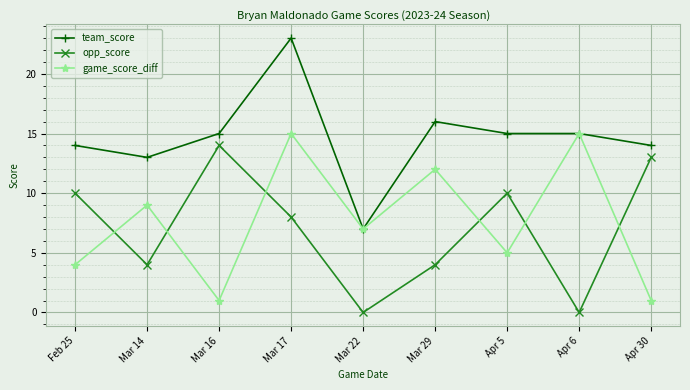

Between which two adjacent categories do opp_score and game_score_diff first intersect?

Feb 25 and Mar 14